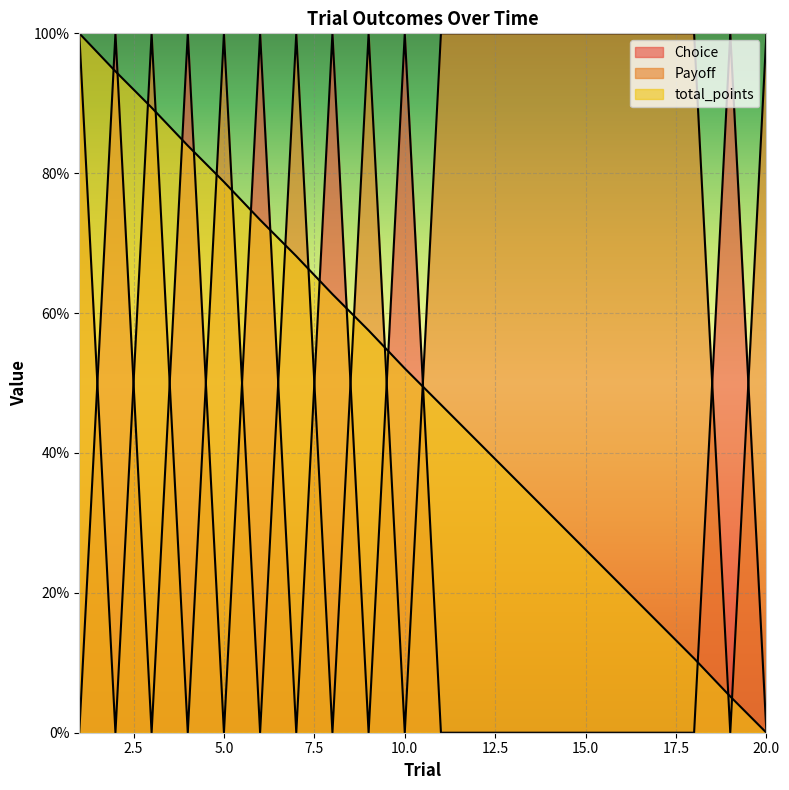

Between which two adjacent categories do total_points and Payoff first intersect?

2 and 3